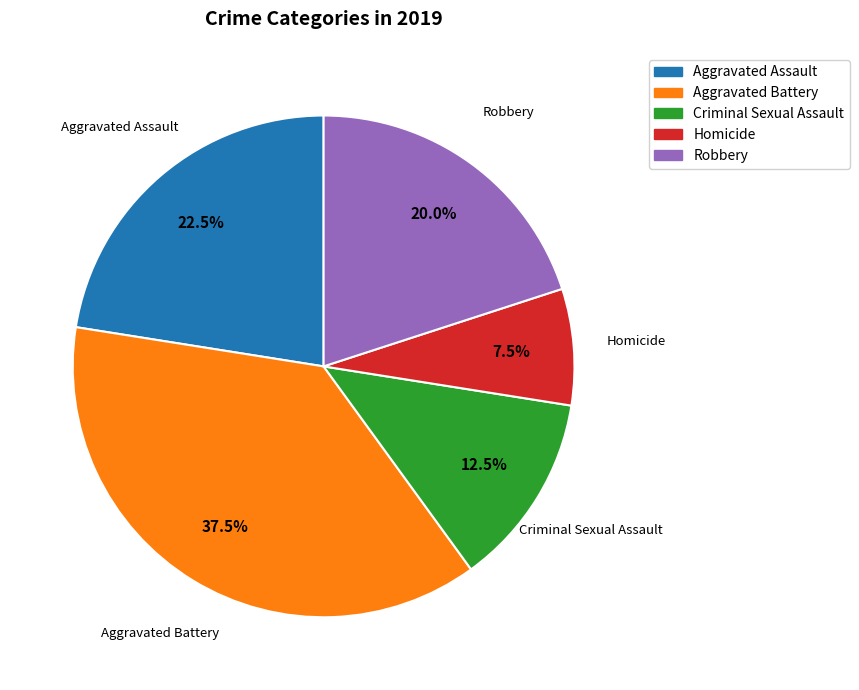

Is there any slice that represents more than half of the pie?

No